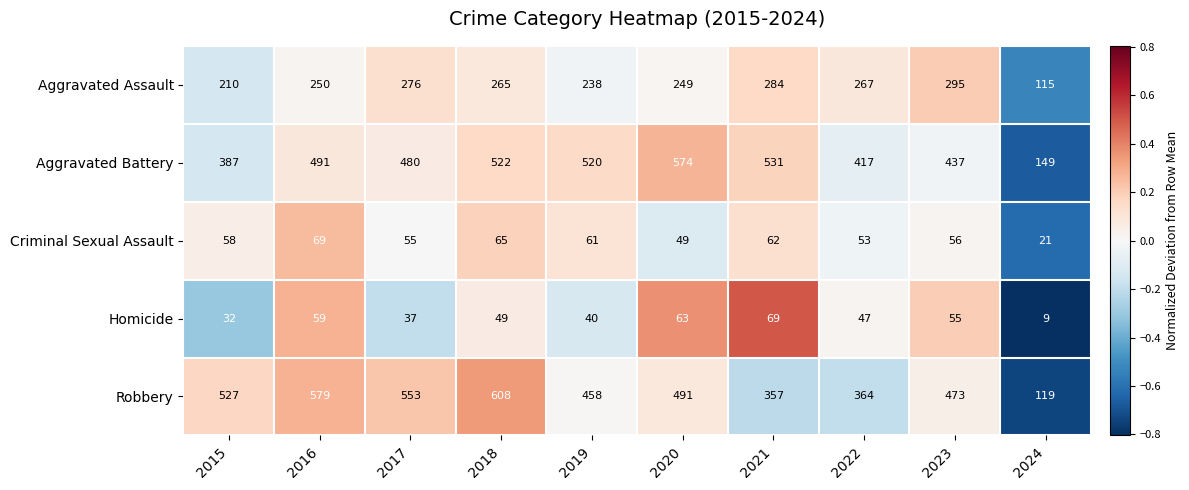

What is the minimum value shown in the chart?

9